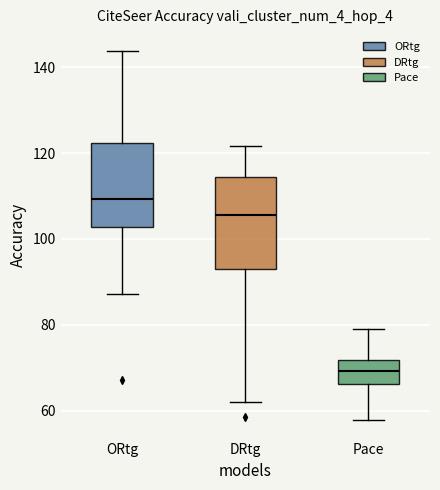

Where does the median line of the box for ORtg sit on the y-axis? The values are not printed on the chart, so give them approximately, as read against the axis.

110